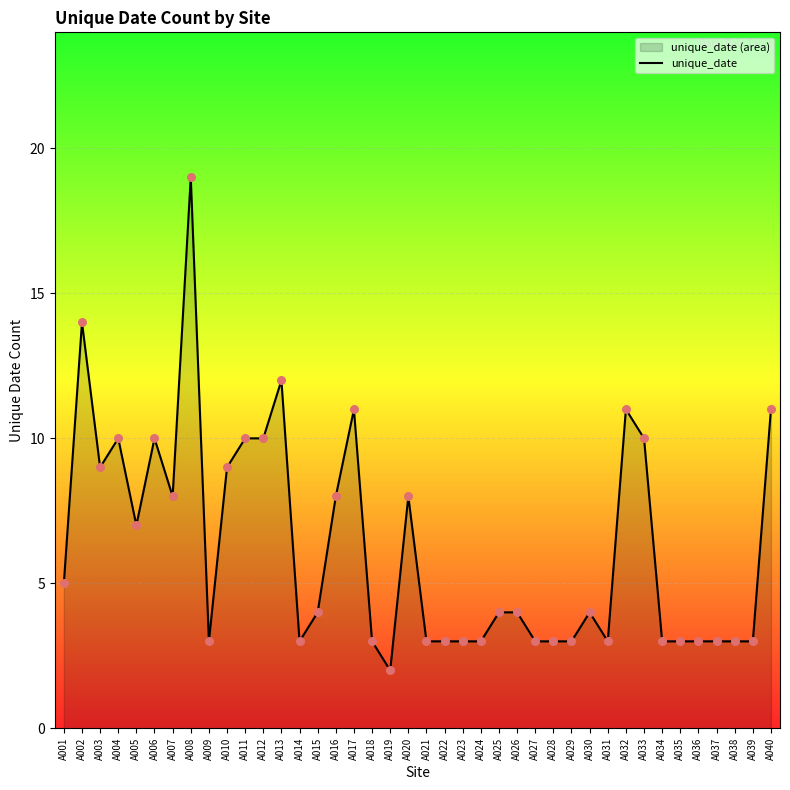

What is the change in value from A022 to A026?

+1